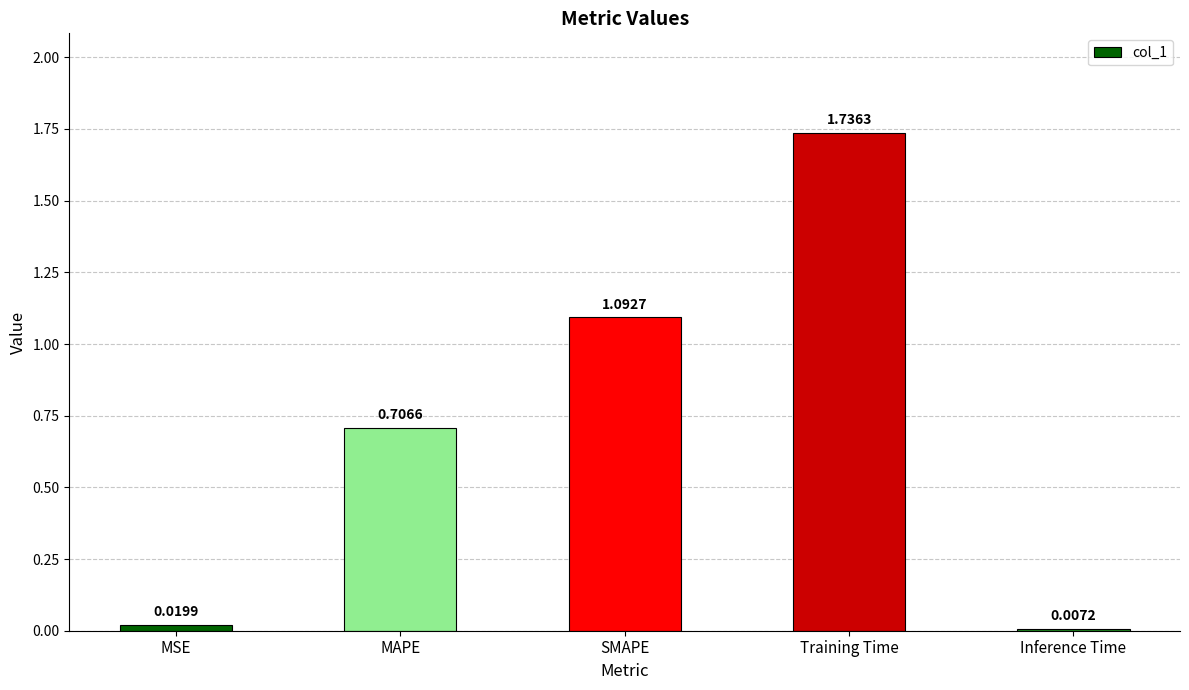

What is the label of the 4th bar from the right?

MAPE